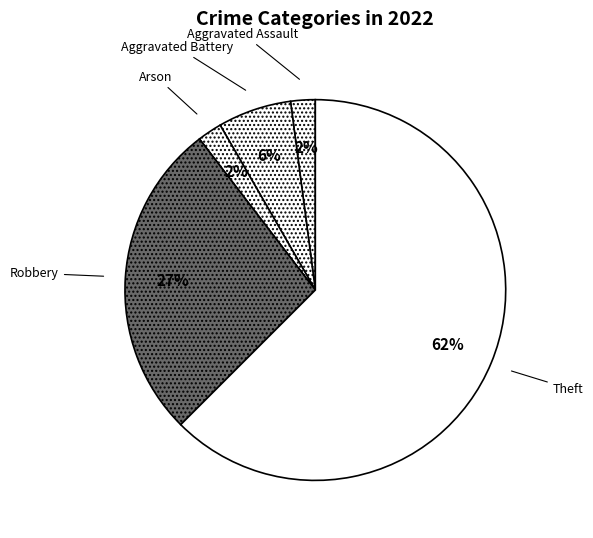

Which slice is the largest?

Theft